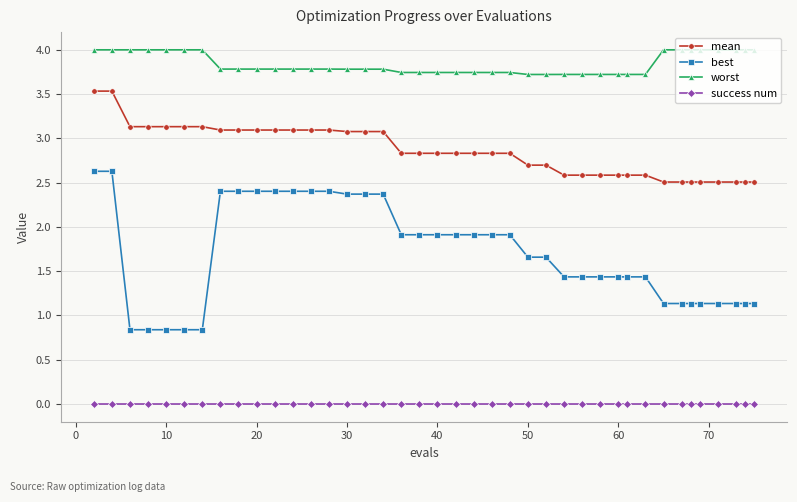

Which series has the largest total across all categories?

worst